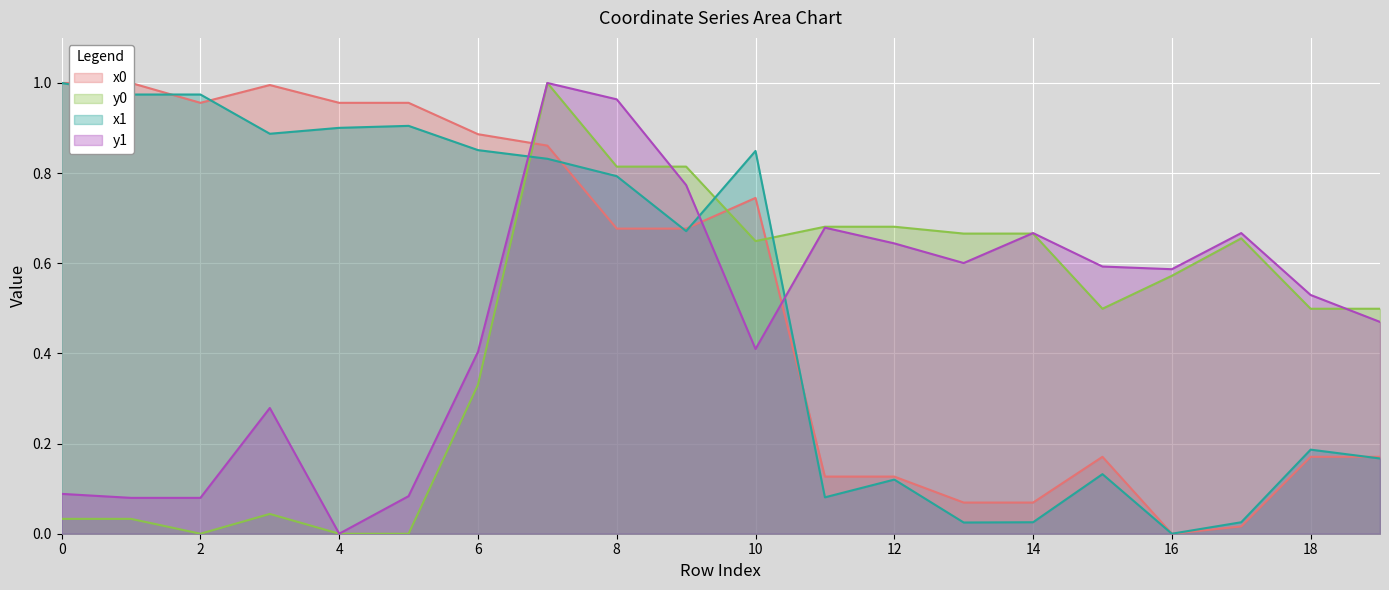

Reading left to right, transcribe all the data shown in this chart.

x0: 0=1.0	1=1.0	2=1.0	3=1.0	4=1.0	5=1.0	6=0.9	7=0.9	8=0.7	9=0.7	10=0.7	11=0.1	12=0.1	13=0.1	14=0.1	15=0.2	16=0.0	17=0.0	18=0.2	19=0.2
y0: 0=0.0	1=0.0	2=0.0	3=0.0	4=0.0	5=0.0	6=0.3	7=1.0	8=0.8	9=0.8	10=0.6	11=0.7	12=0.7	13=0.7	14=0.7	15=0.5	16=0.6	17=0.7	18=0.5	19=0.5
x1: 0=1.0	1=1.0	2=1.0	3=0.9	4=0.9	5=0.9	6=0.9	7=0.8	8=0.8	9=0.7	10=0.8	11=0.1	12=0.1	13=0.0	14=0.0	15=0.1	16=0.0	17=0.0	18=0.2	19=0.2
y1: 0=0.1	1=0.1	2=0.1	3=0.3	4=0.0	5=0.1	6=0.4	7=1.0	8=1.0	9=0.8	10=0.4	11=0.7	12=0.6	13=0.6	14=0.7	15=0.6	16=0.6	17=0.7	18=0.5	19=0.5